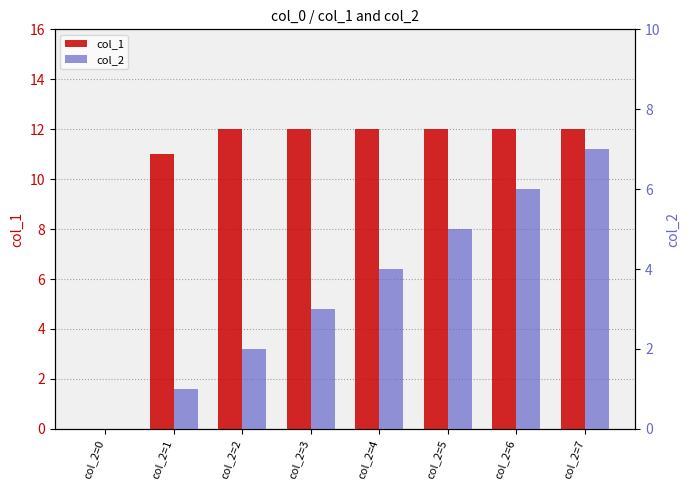

Reading left to right, extract all data points from this chart.

col_1: 0	11	12	12	12	12	12	12
col_2: 0	1	2	3	4	5	6	7